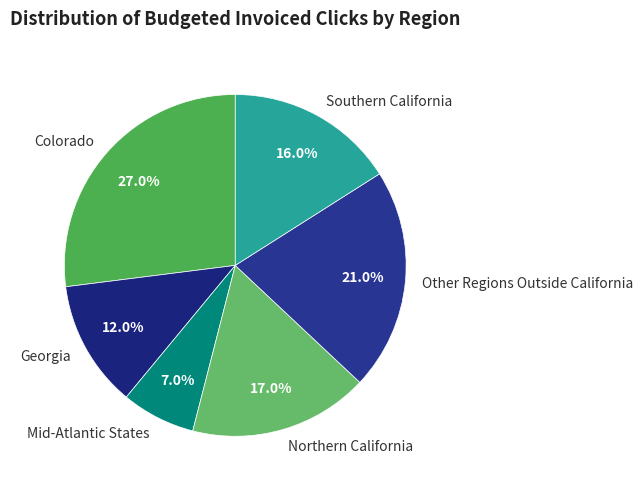

What is the total percentage of Northern California and Other Regions Outside California?

38.0%